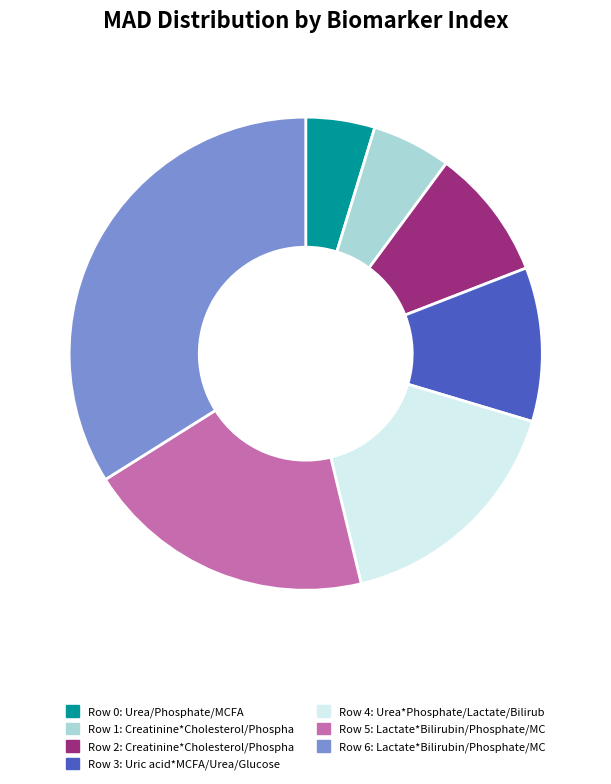

Is the sum of 3 and 6 greater than half?

No